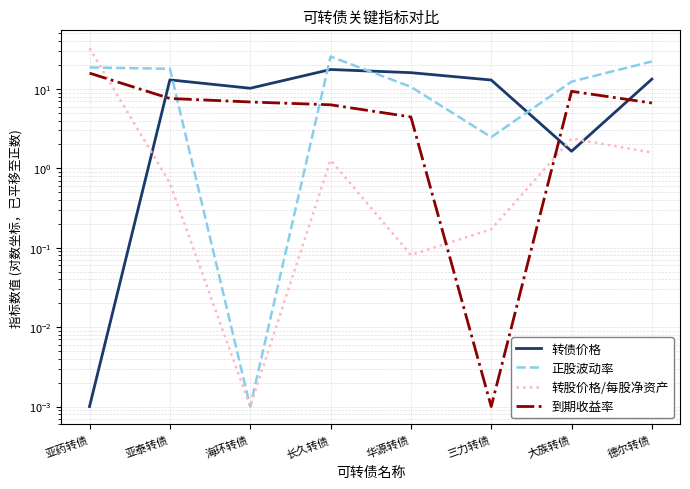

List the labels in order of 正股波动率 value, largest first.

长久转债, 德尔转债, 亚药转债, 亚泰转债, 大族转债, 华源转债, 三力转债, 海环转债